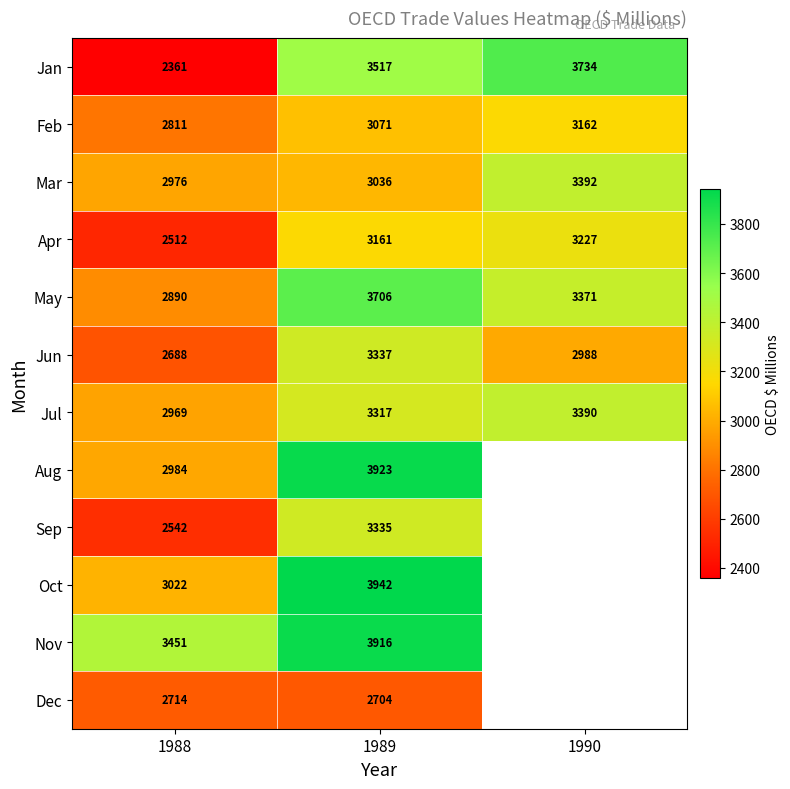

How many Mar values are between 2976 and 3392?

3